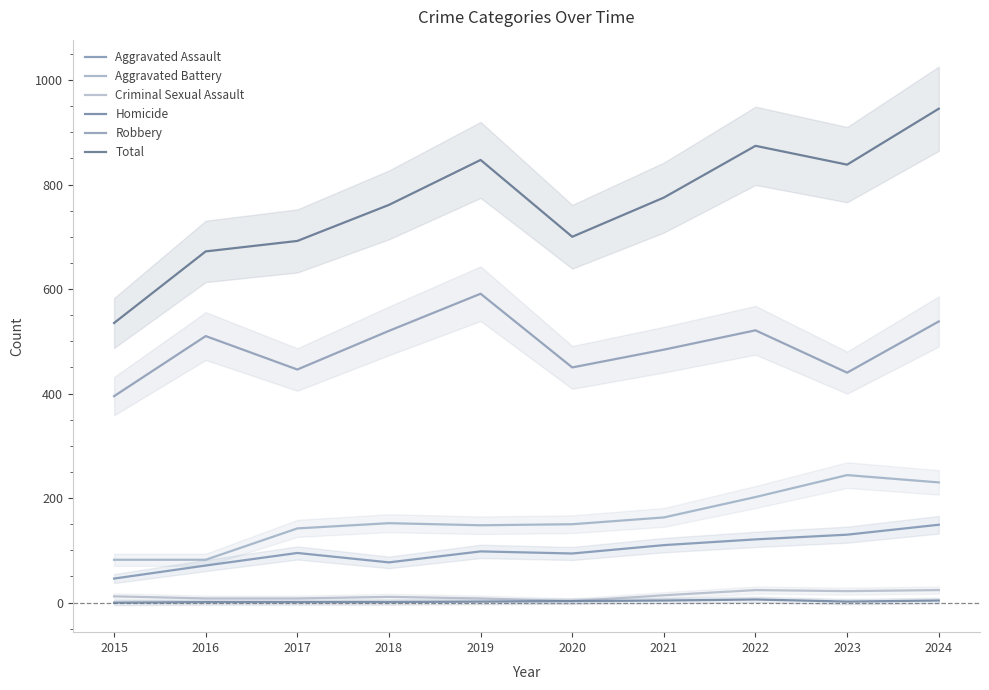

The Homicide series shows 4 at 2015. True or false?

False